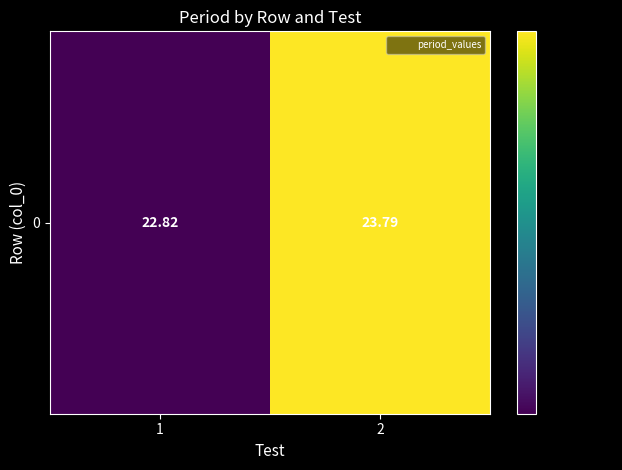

What is the sum of the values at 1 and 2?

46.6